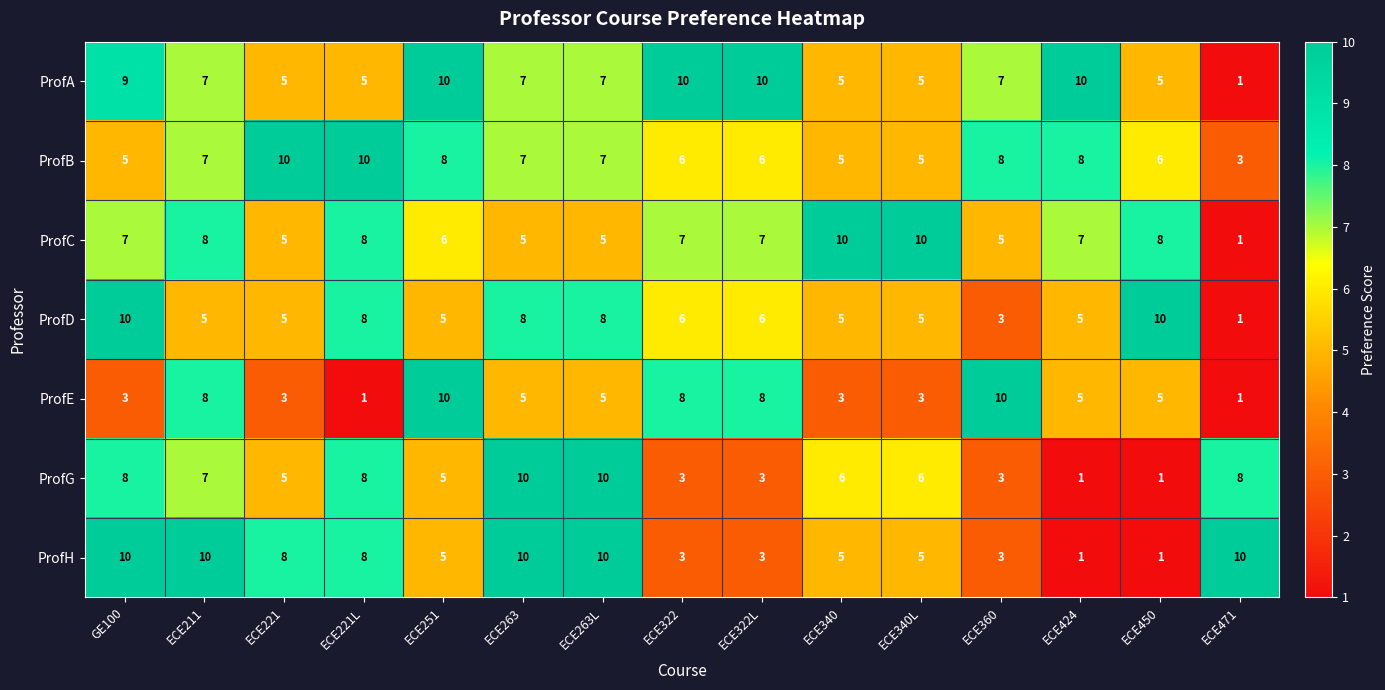

What is the total value across all series at ECE424?

37